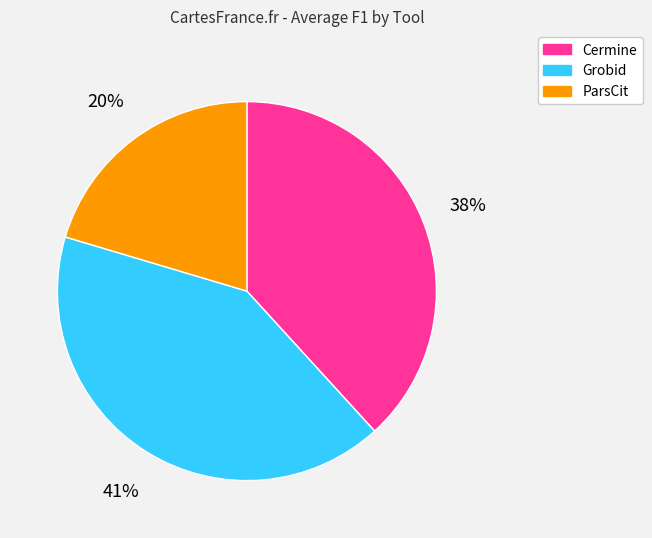

True or false: Grobid accounts for 49% of the total.

False